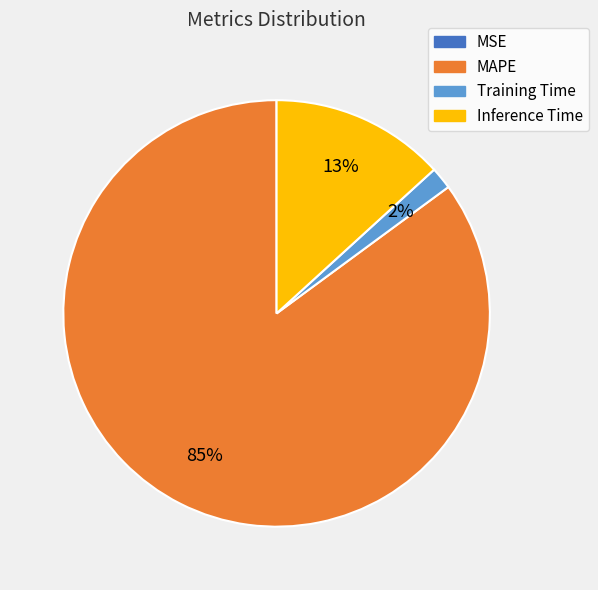

Is there a majority slice in this chart?

Yes